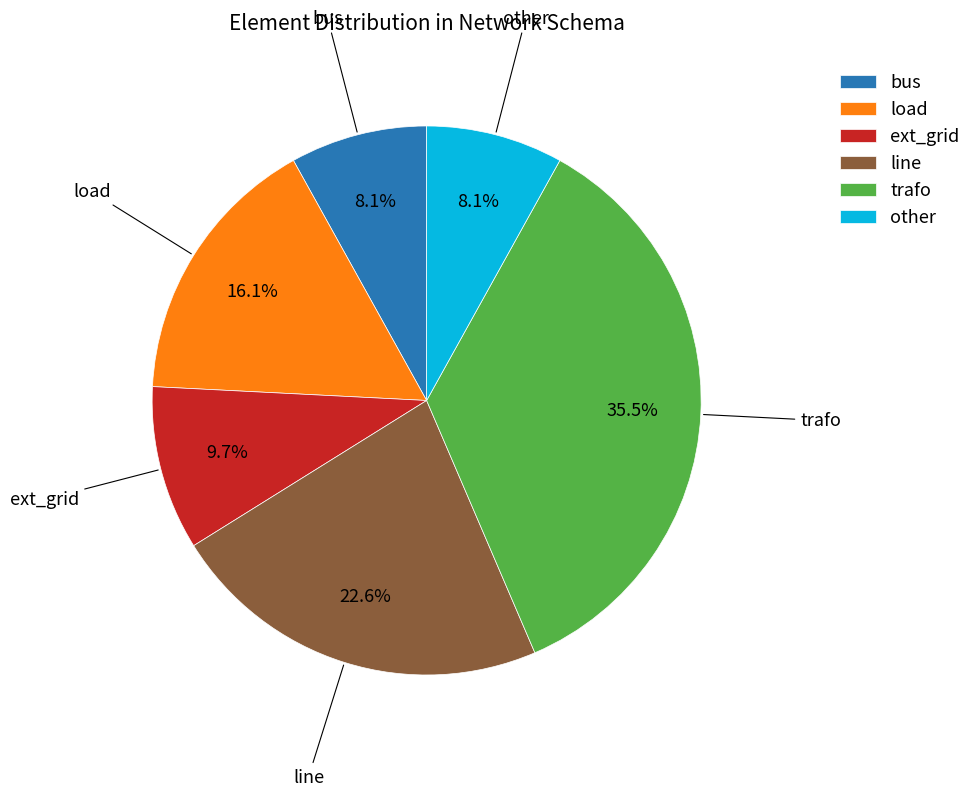

How many segments does this pie chart have?

6